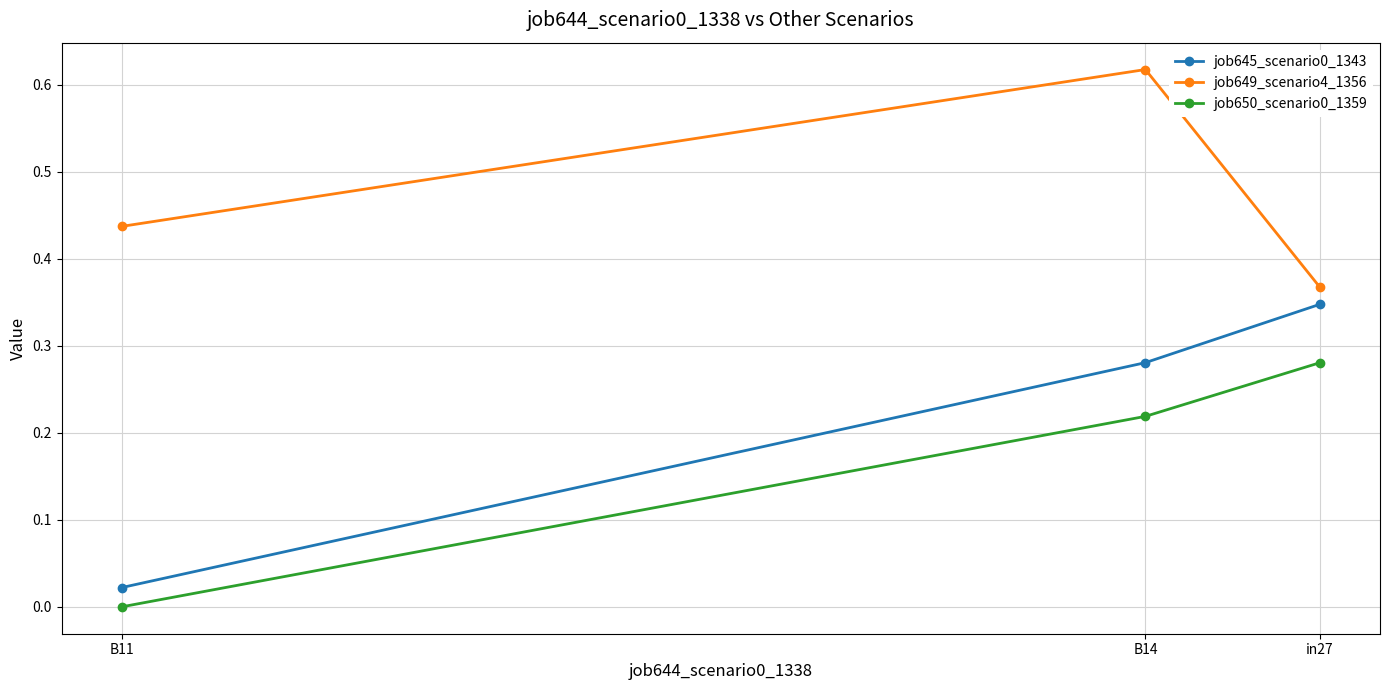

What is the approximate value of job649_scenario4_1356 at B11?

0.4